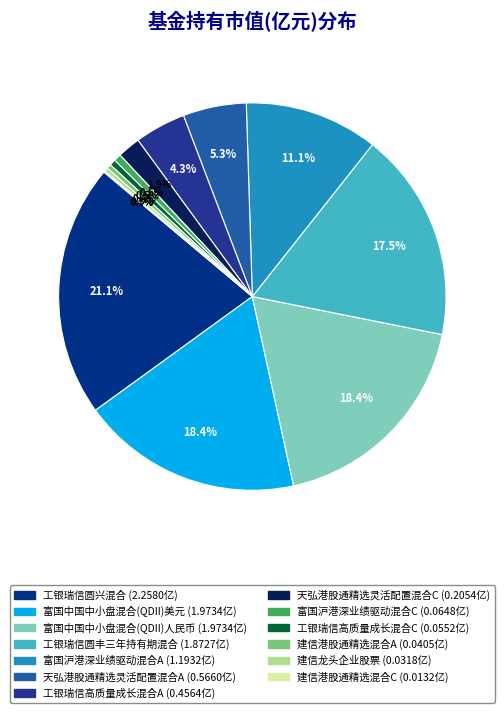

What is the smallest slice in the pie chart?

建信港股通精选混合C